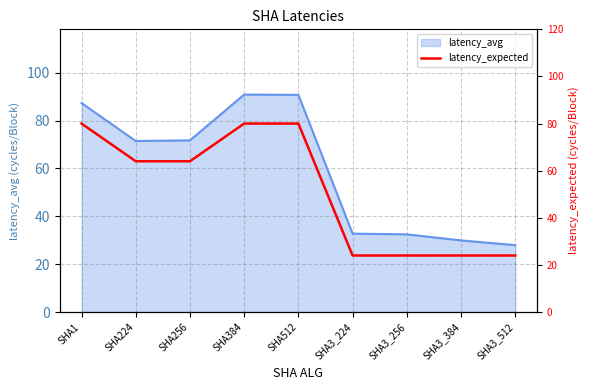

What is the lowest value of the latency_avg series?

27.9